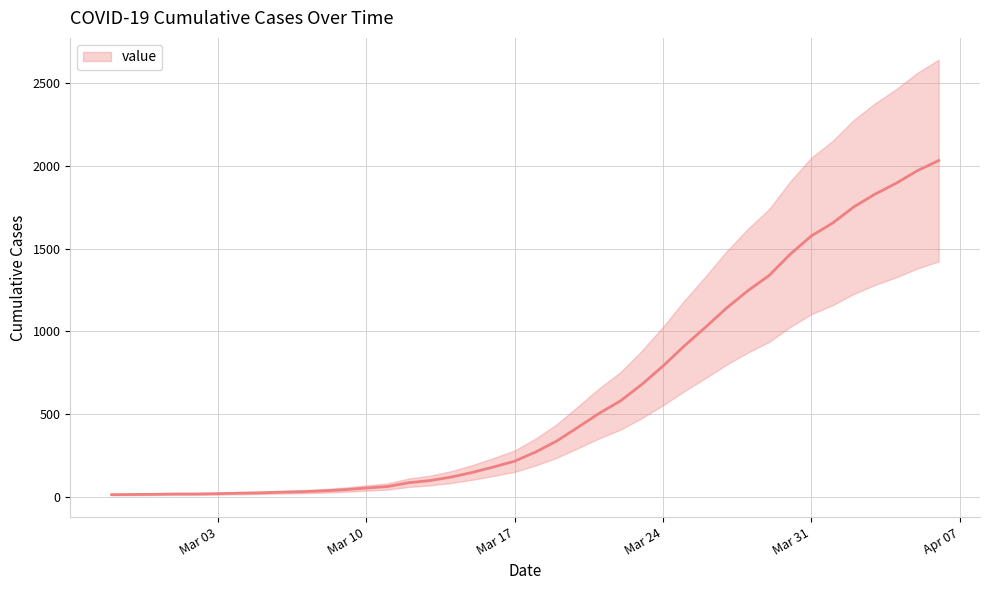

What is the label of the 7th point from the left?

2020-03-04